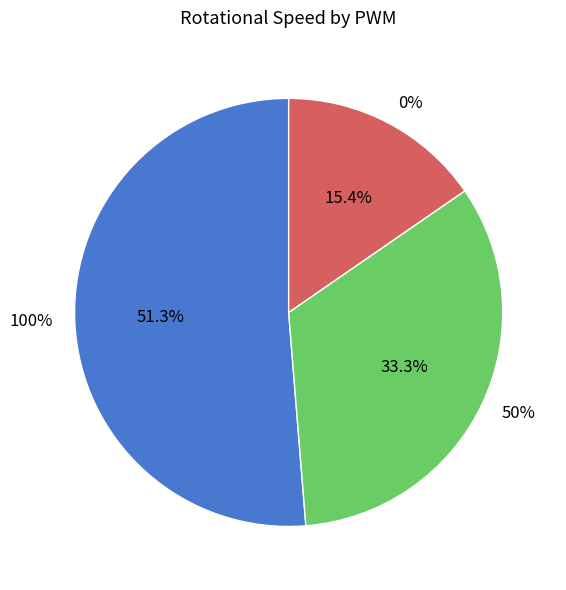

To the nearest percent, what is the difference between the largest and smallest slice percentages?

36%